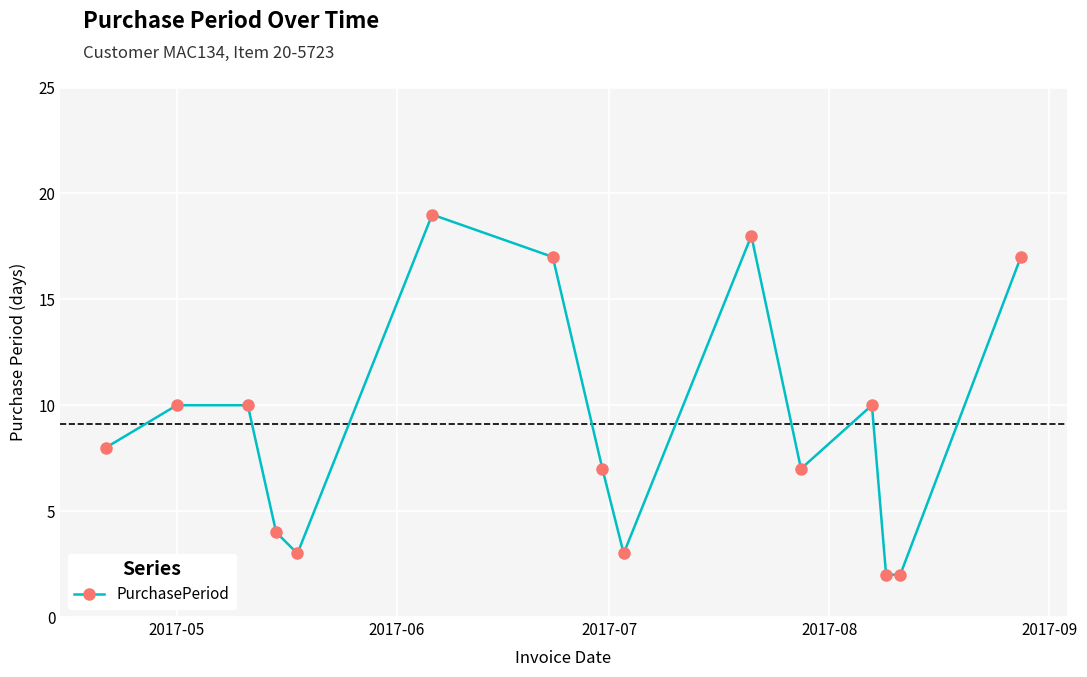

How many values are below 8?

7